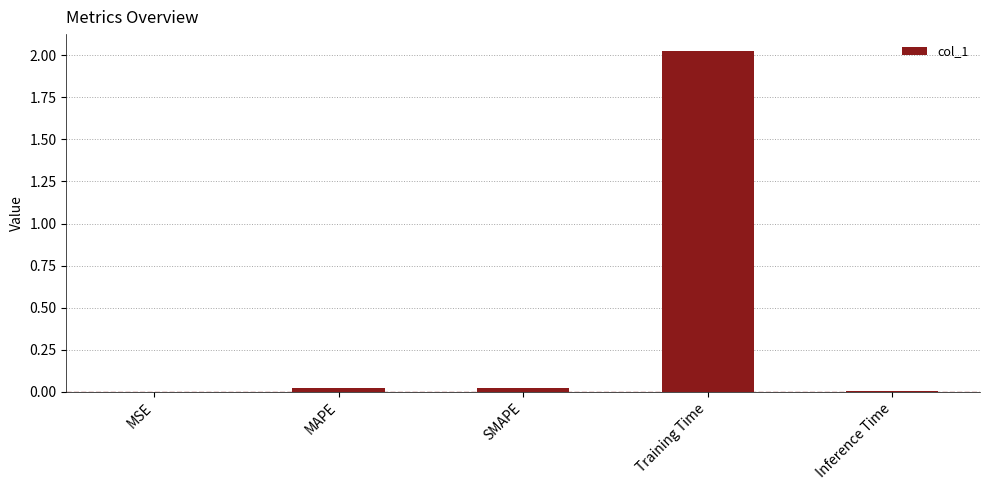

Is it true that the value at Training Time is 0.8?

False